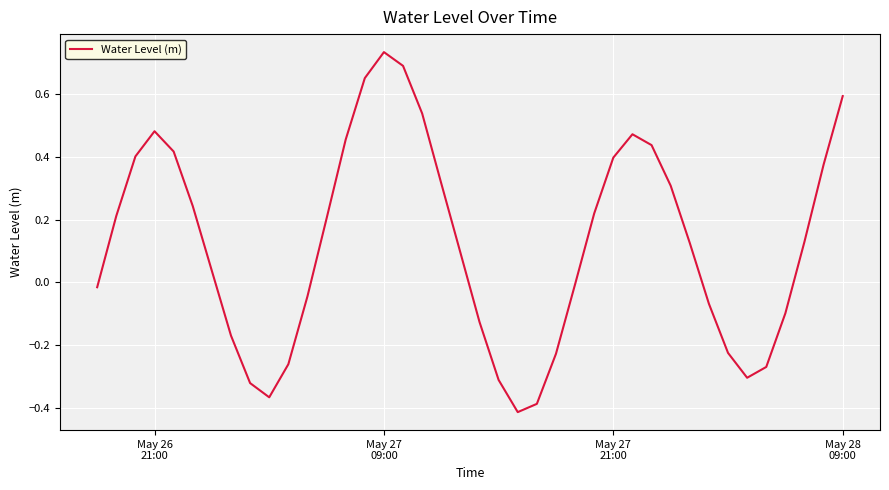

What is the difference between the maximum and minimum values?

1.1